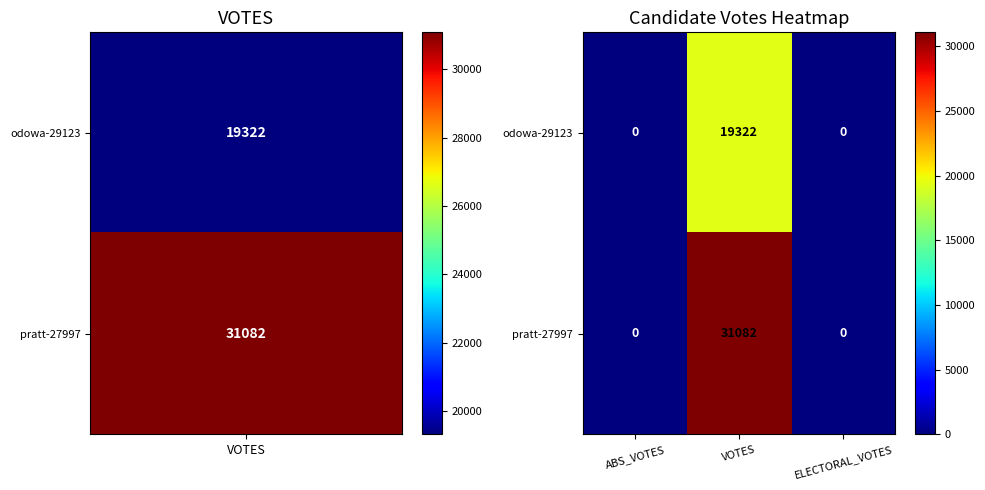

Which series has the largest total across all categories?

pratt-27997